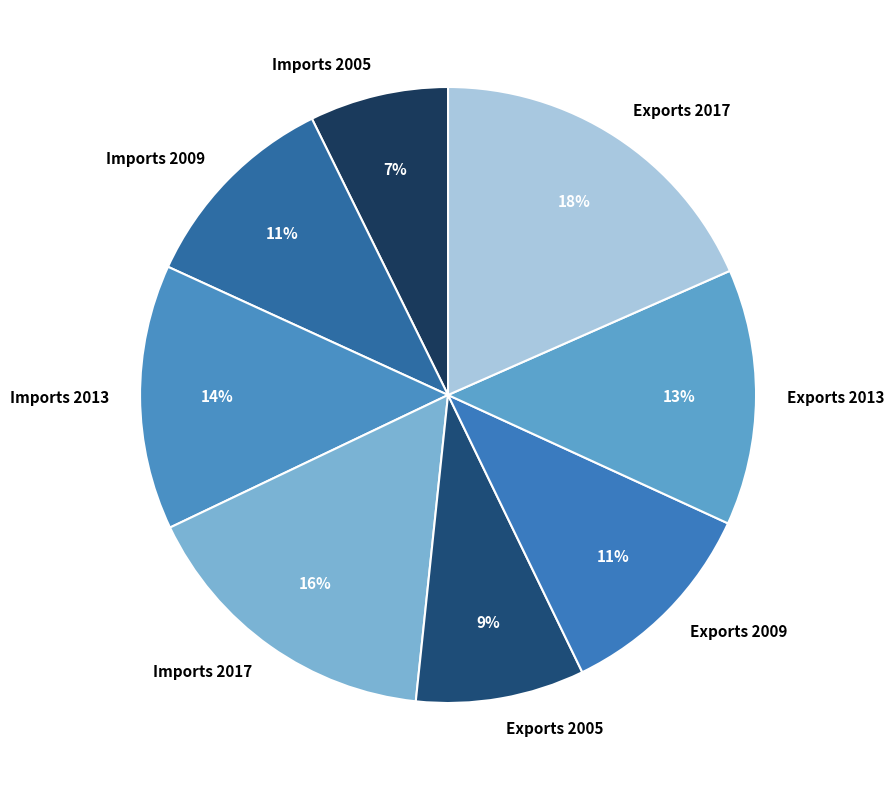

Count the number of slices in the pie.

8